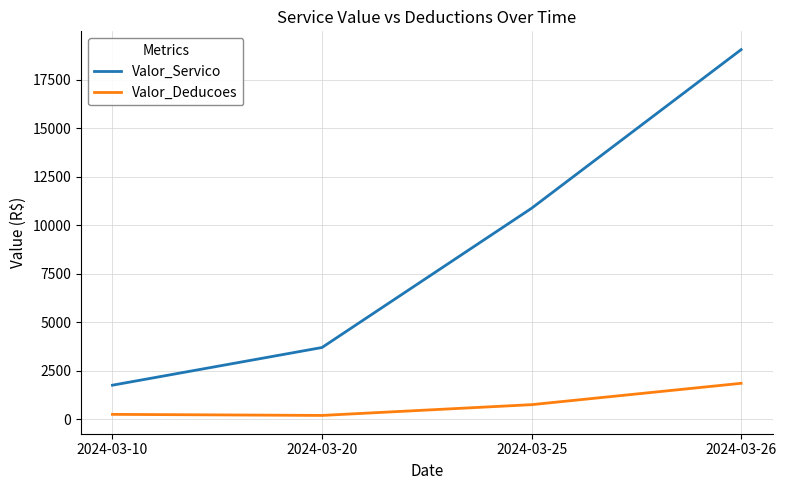

Where is Valor_Servico nearest to the value 10404?

2024-03-25